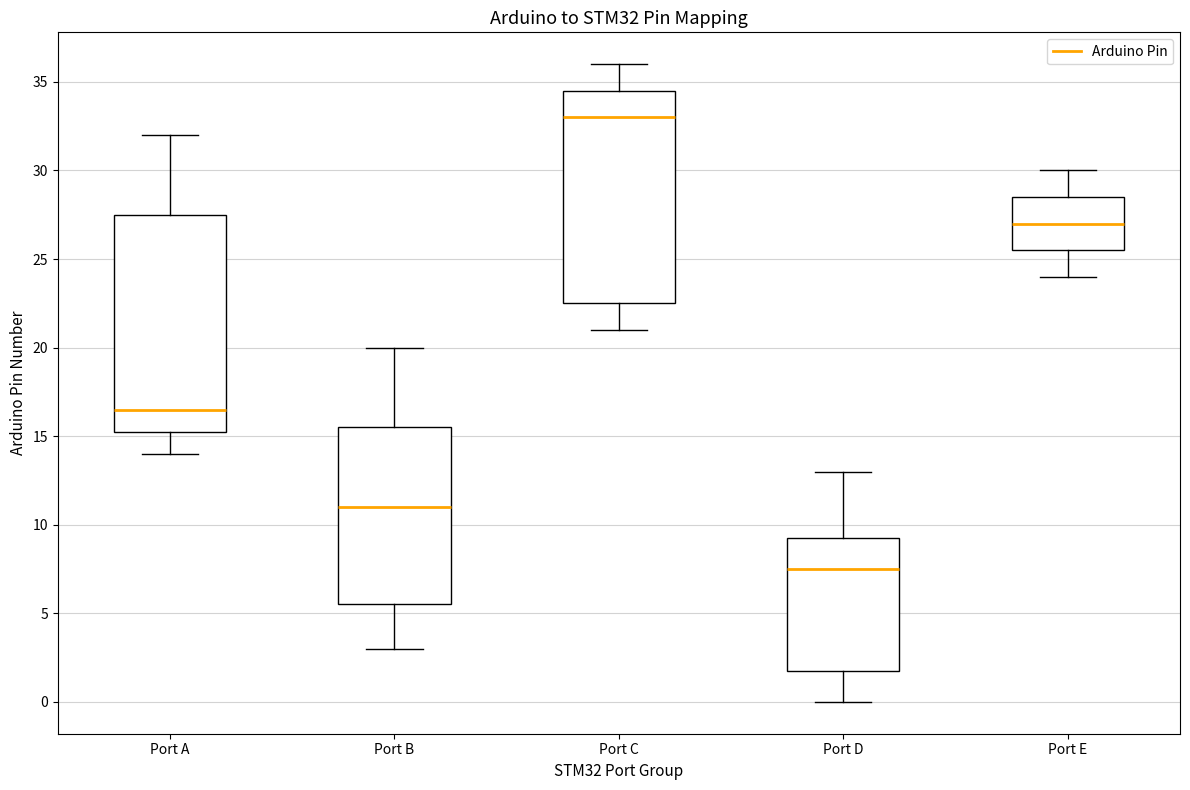

Reading left to right, read every box against the y-axis: the position of its median line, the range the box covers, and the ends of its whiskers. The values are not printed on the chart, so give them approximately, as read against the axis.

Port A: median 16.5, box 15.5 to 27.5, whiskers 14.0 to 32.0
Port B: median 11.0, box 5.5 to 15.5, whiskers 3.0 to 20.0
Port C: median 33.0, box 22.5 to 34.5, whiskers 21.0 to 36.0
Port D: median 7.5, box 2.0 to 9.5, whiskers 0.0 to 13.0
Port E: median 27.0, box 25.5 to 28.5, whiskers 24.0 to 30.0